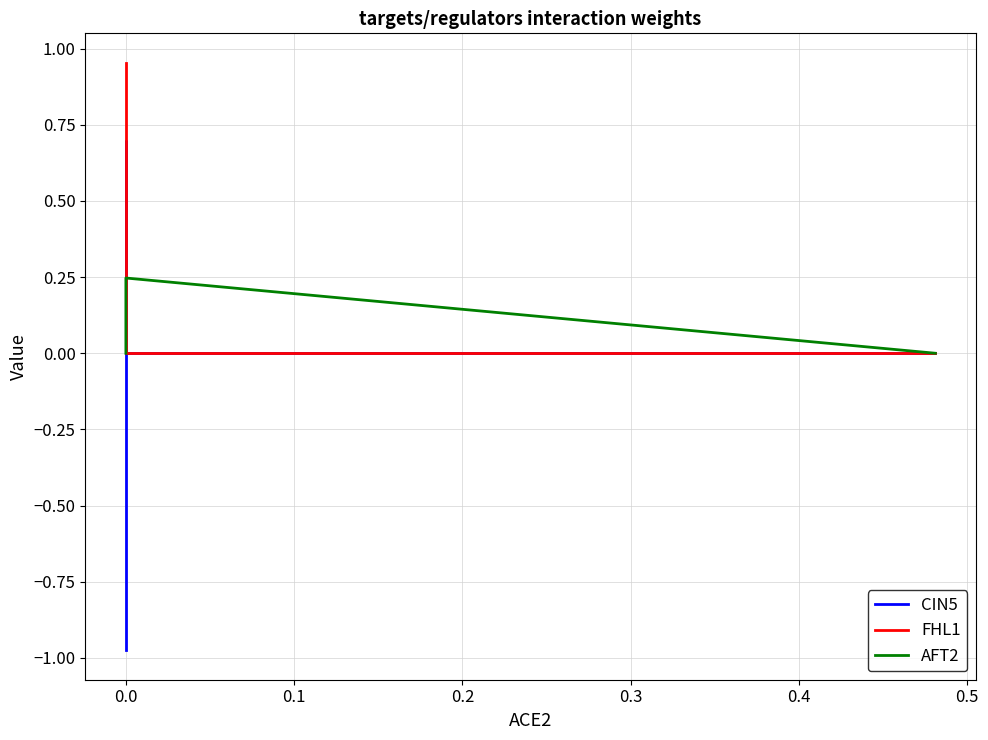

Rank the series at 0.0 from highest to lowest value.

AFT2, CIN5, FHL1